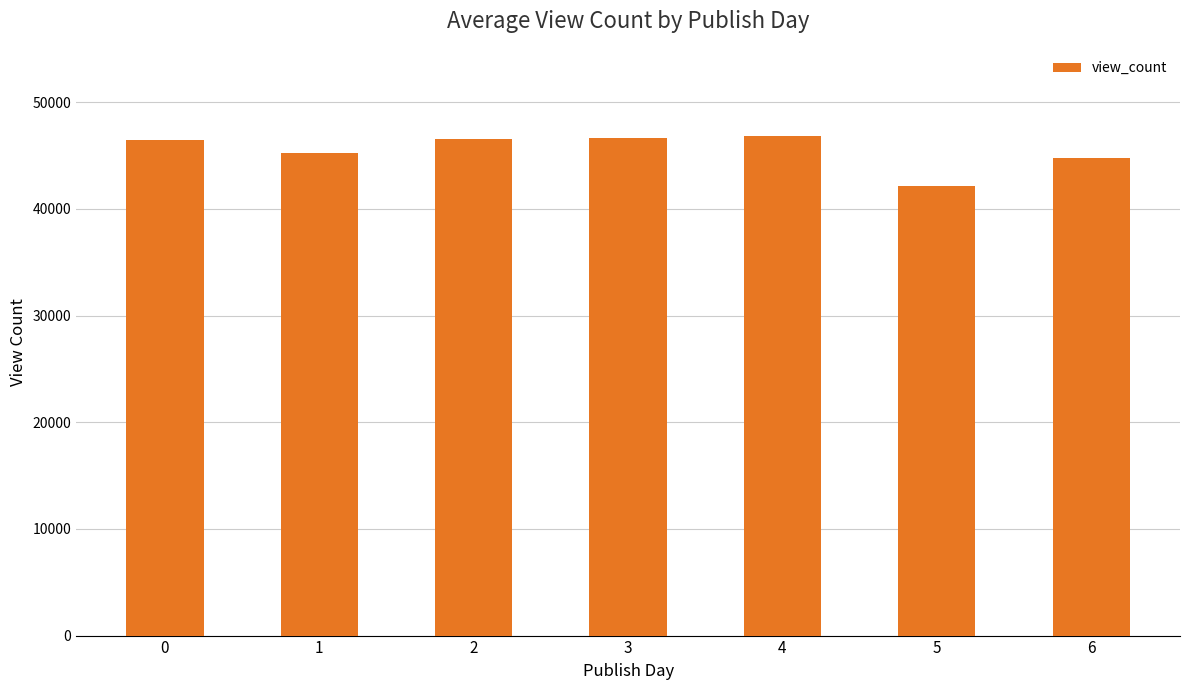

Are the bars grouped side by side (vs. stacked)?

No